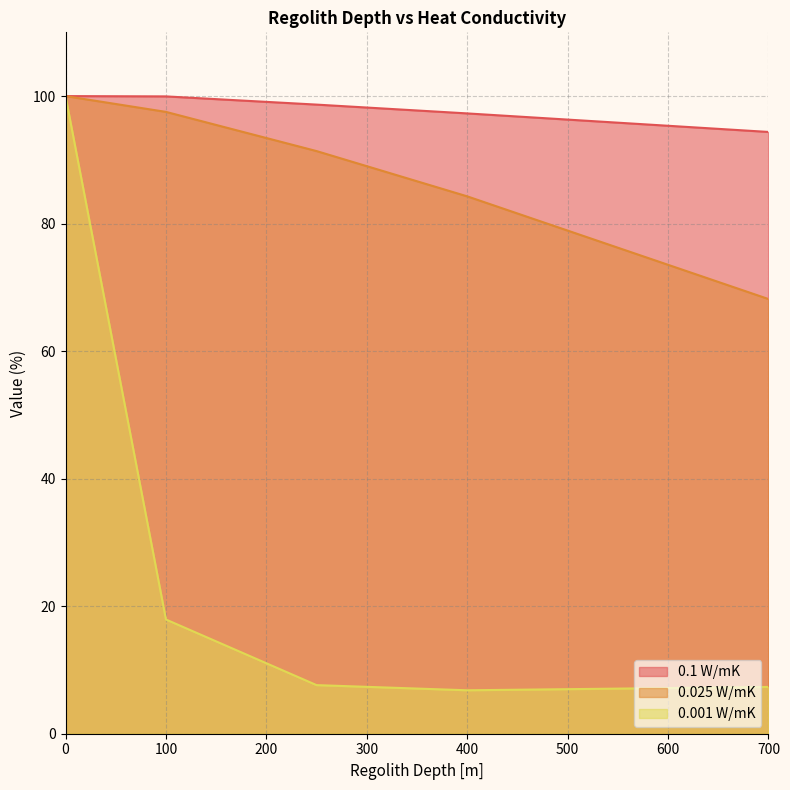

What is the spread (max minus min) of values at 250?

91.0